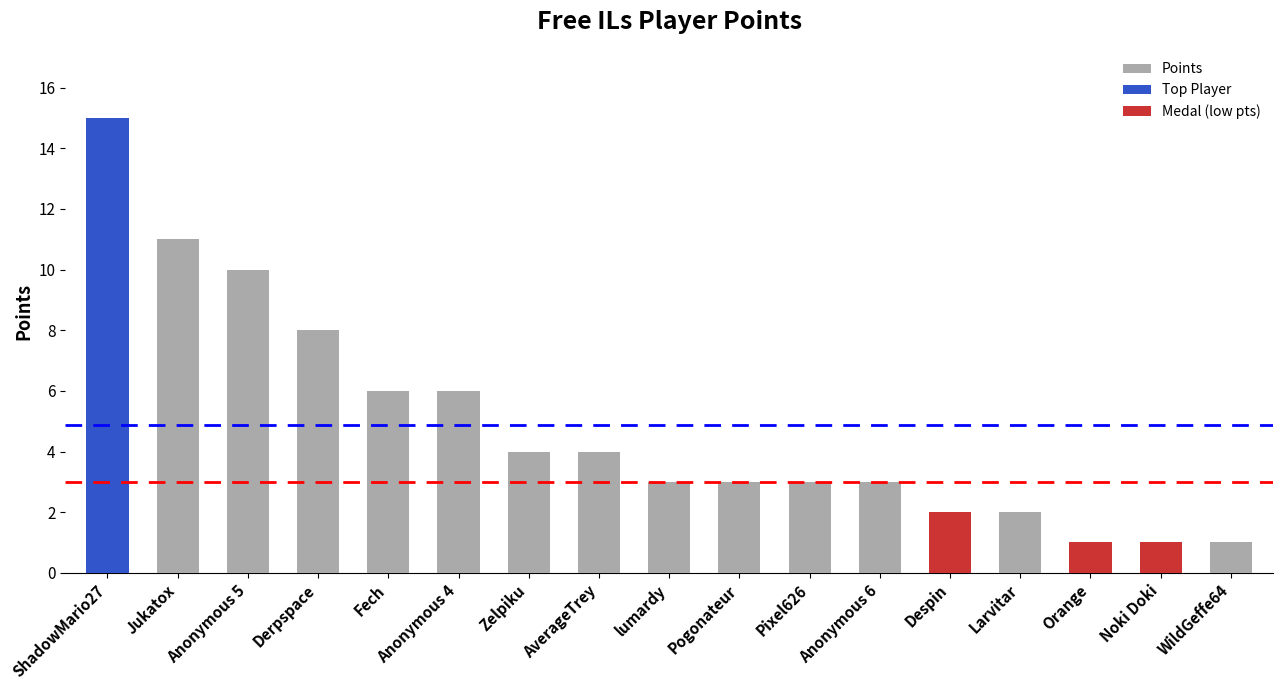

Reading right to left, list all the values displayed in this chart.

1	1	1	2	2	3	3	3	3	4	4	6	6	8	10	11	15